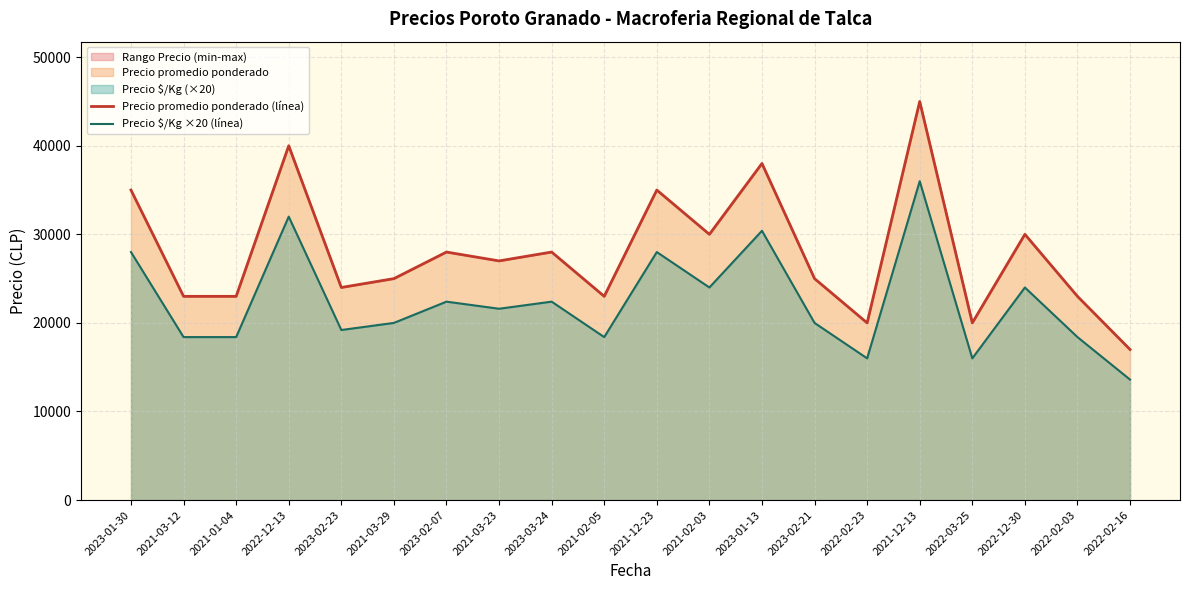

True or false: Precio $/Kg ×20 (línea) and Precio promedio ponderado (línea) intersect in this chart.

False